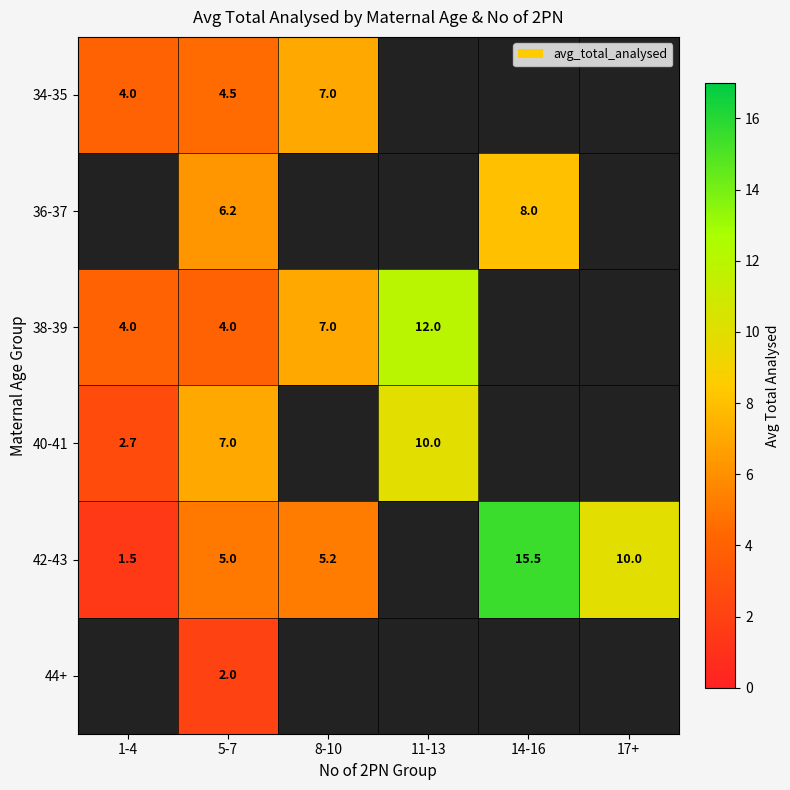

What is the difference between the 42-43 values at 14-16 and 1-4?

14.0